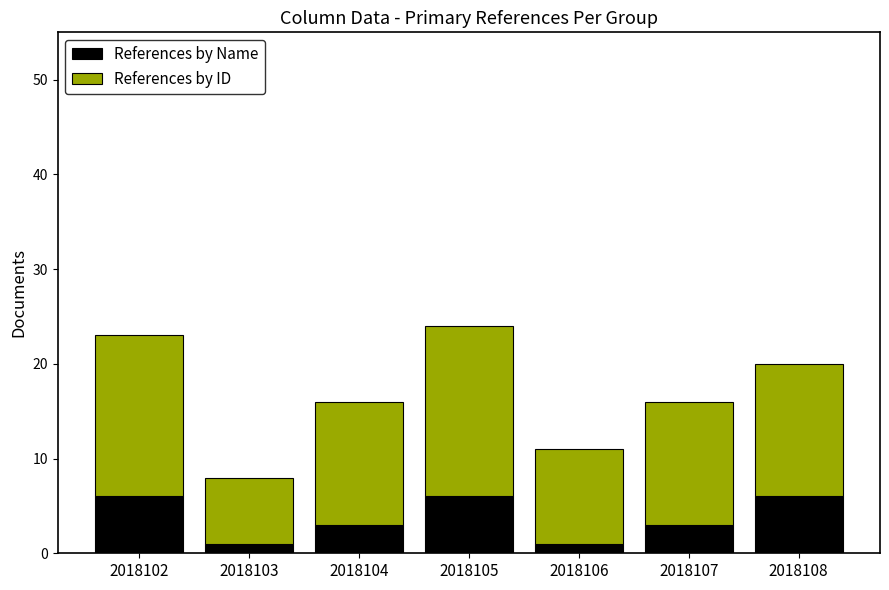

What is the highest value of the References by Name series?

6